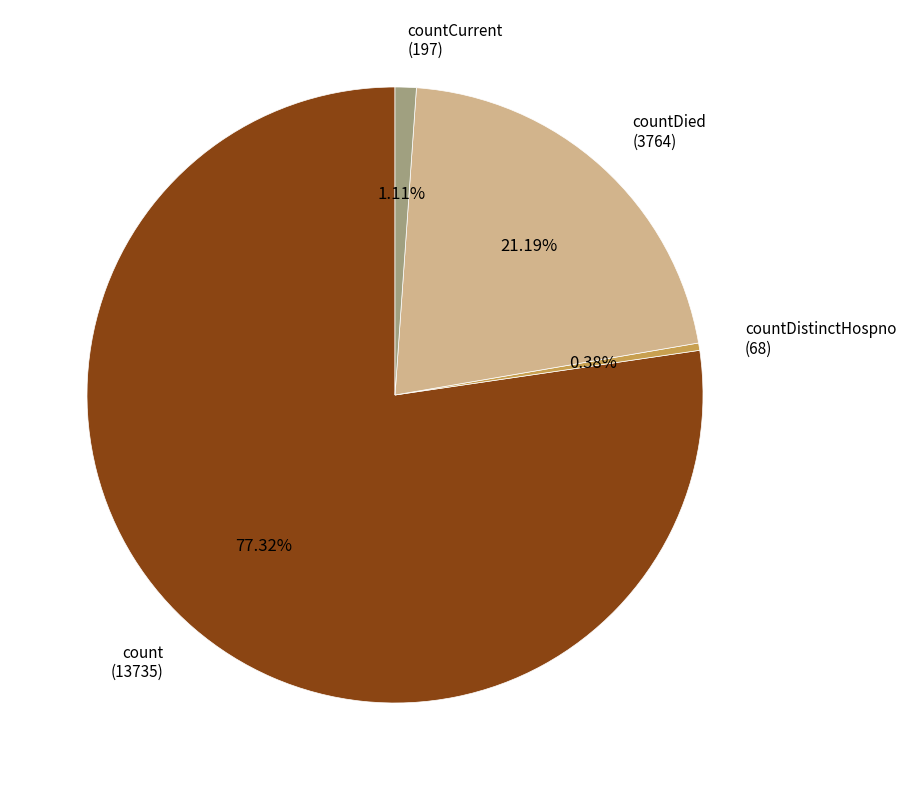

How many segments does this pie chart have?

4